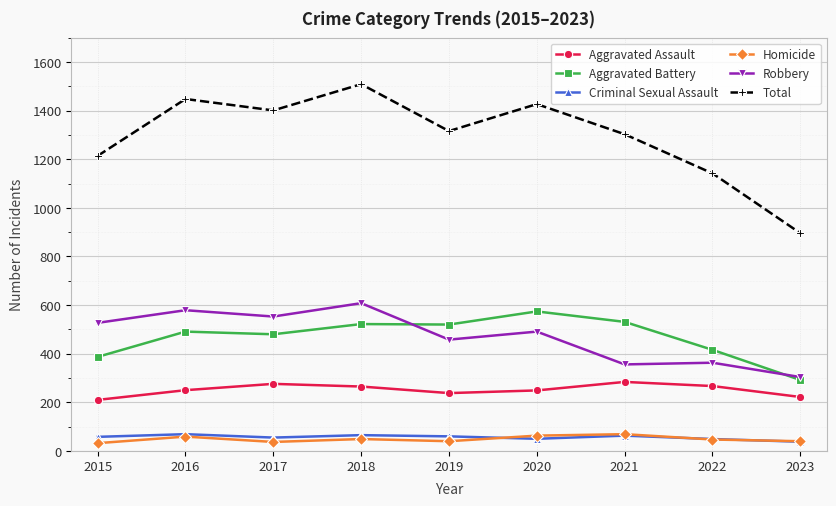

The Aggravated Assault series shows 284 at 2021. True or false?

True